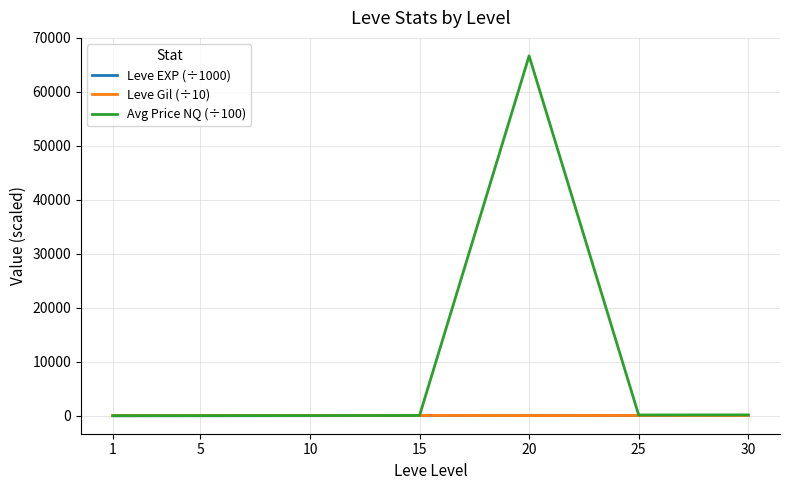

Which series has the largest range (max minus min)?

Avg Price NQ (÷100)